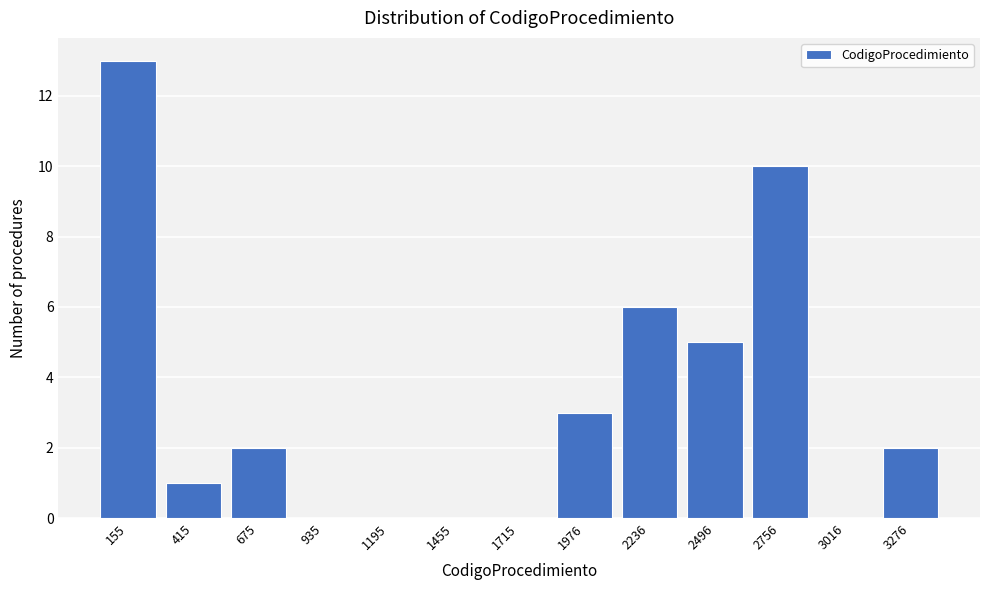

Reading right to left, extract all data points from this chart.

3276=2	3016=0	2756=10	2496=5	2236=6	1976=3	1715=0	1455=0	1195=0	935=0	675=2	415=1	155=13